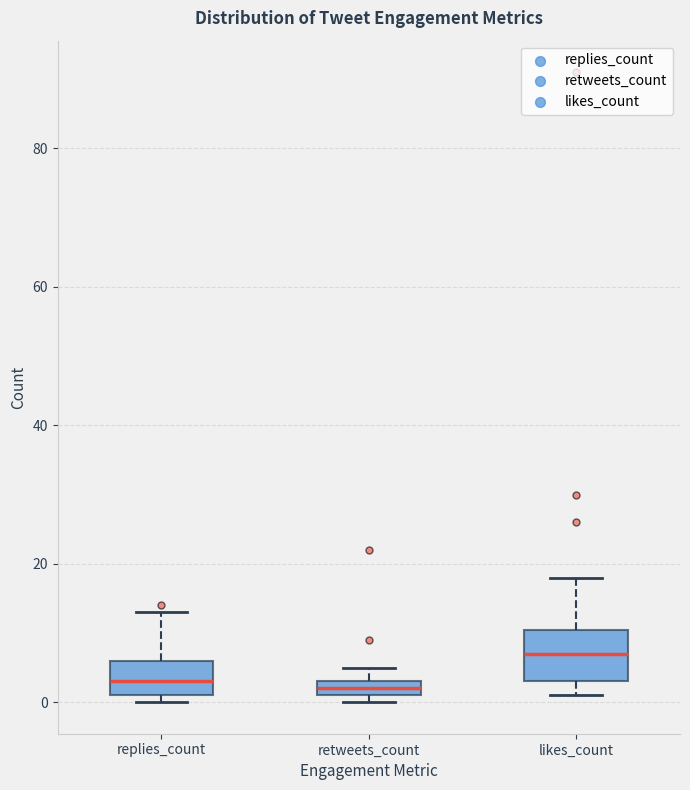

Comparing the boxes themselves (not the whiskers), which one is the tallest?

likes_count